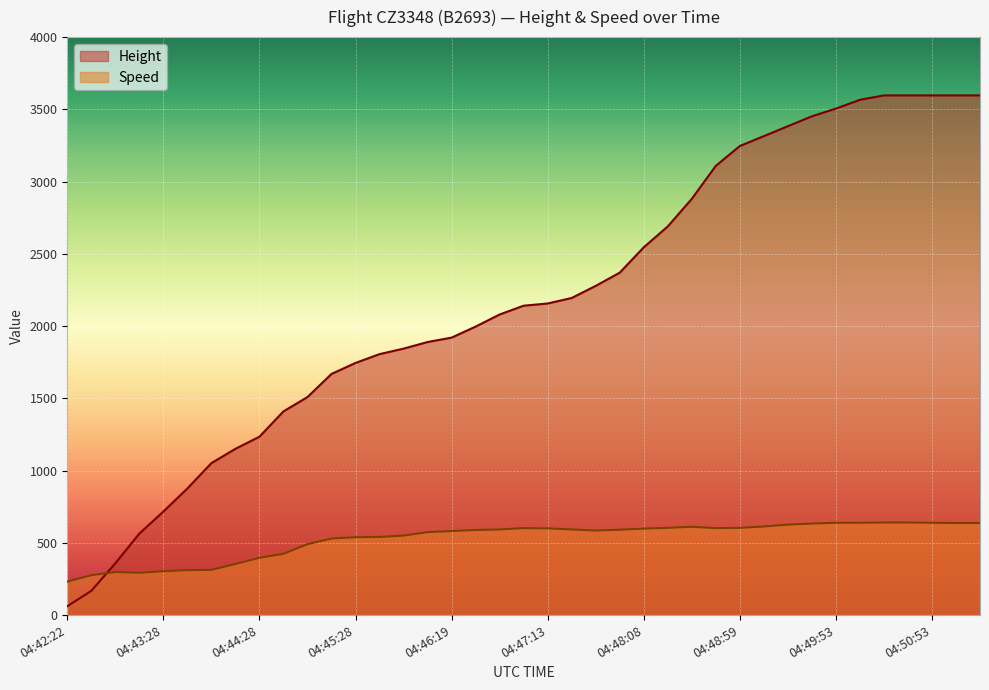

What is the label of the 13th point from the left?

04:45:28